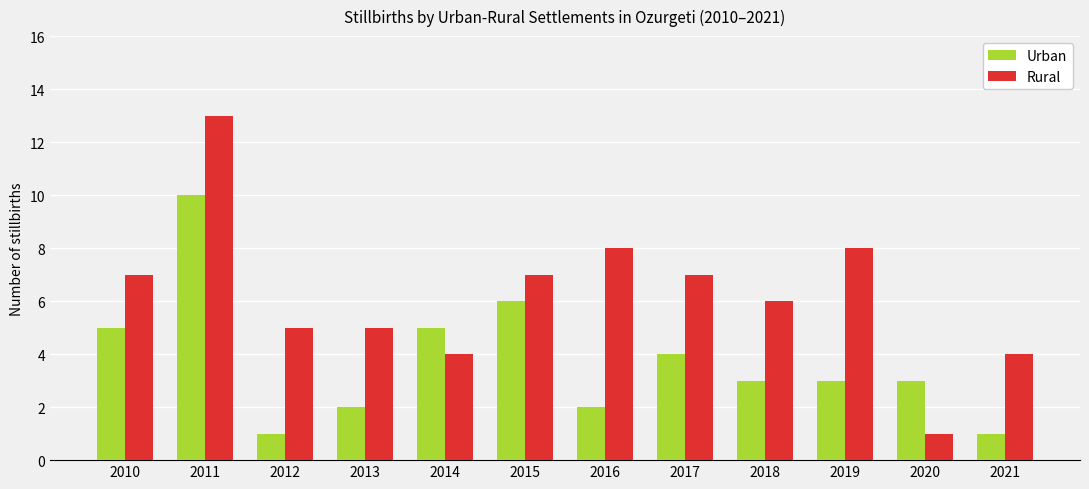

What value does the Rural series have at 2017?

7